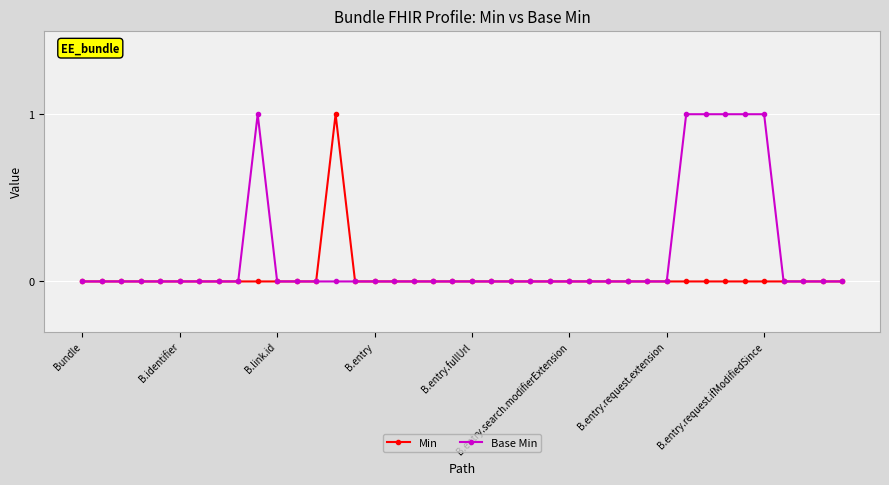

True or false: Min has more than 0 interior local peaks.

True